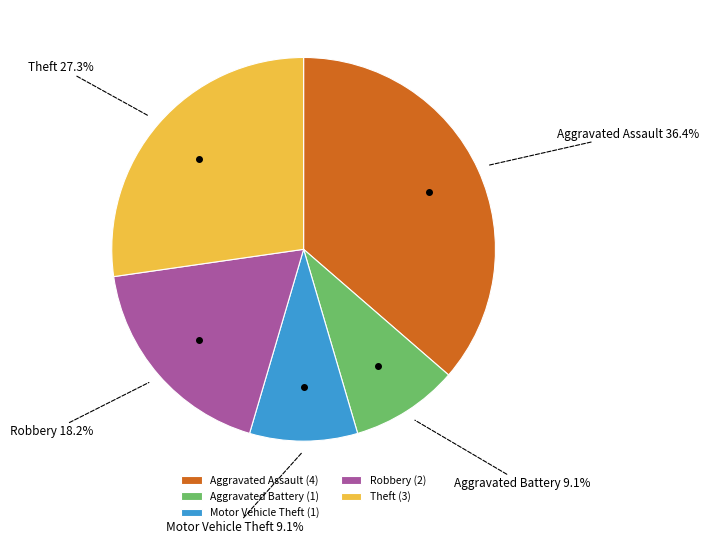

Does Aggravated Battery account for over 50% of the chart?

No